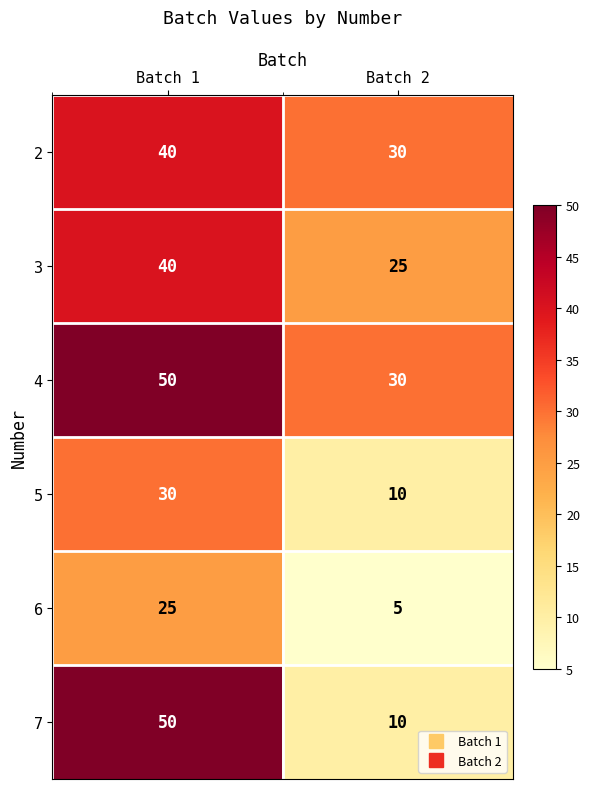

What is the total value across all series at Batch 2?

110